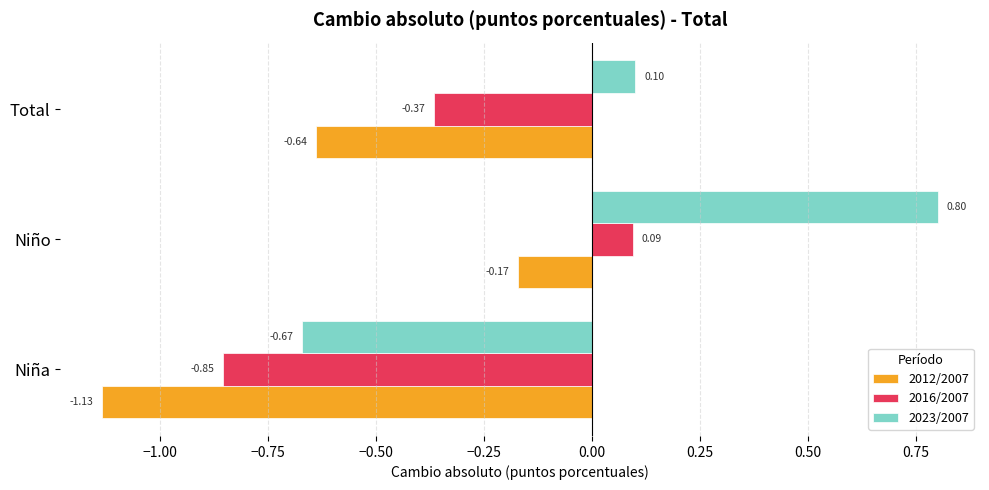

Which series has the widest spread of values?

2023/2007